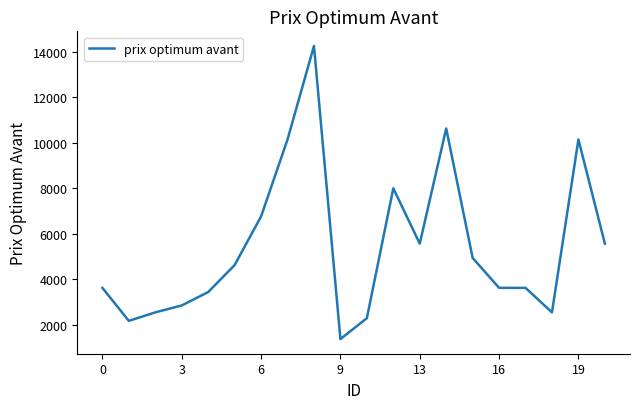

What is the maximum value shown in the chart?

14247